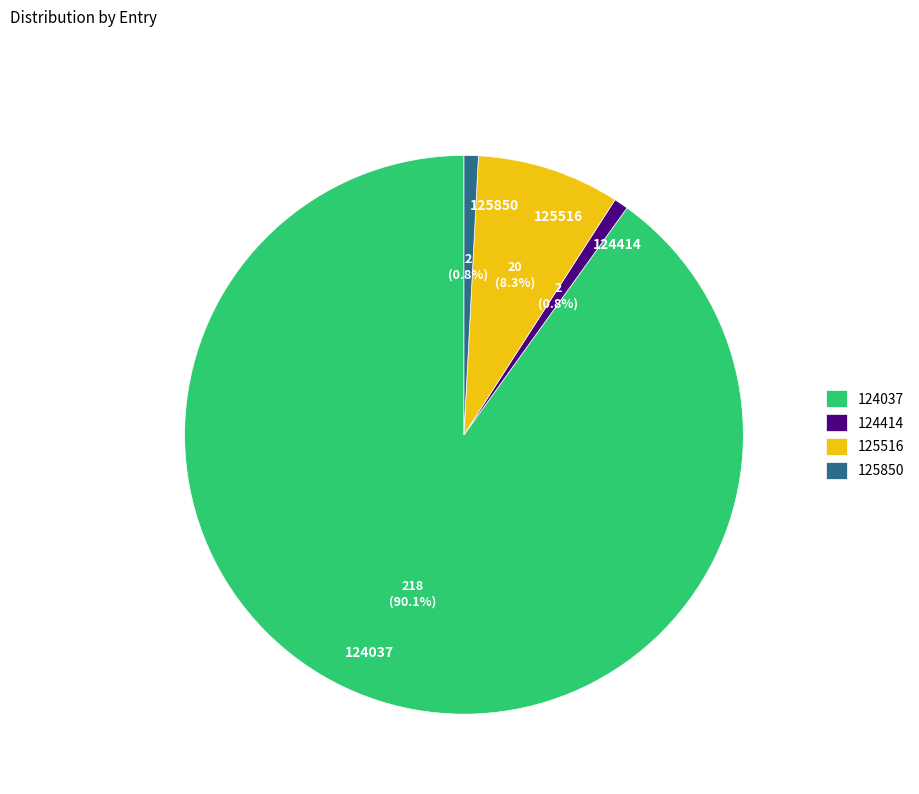

What percentage is the 124414 slice, to the nearest percent?

1%